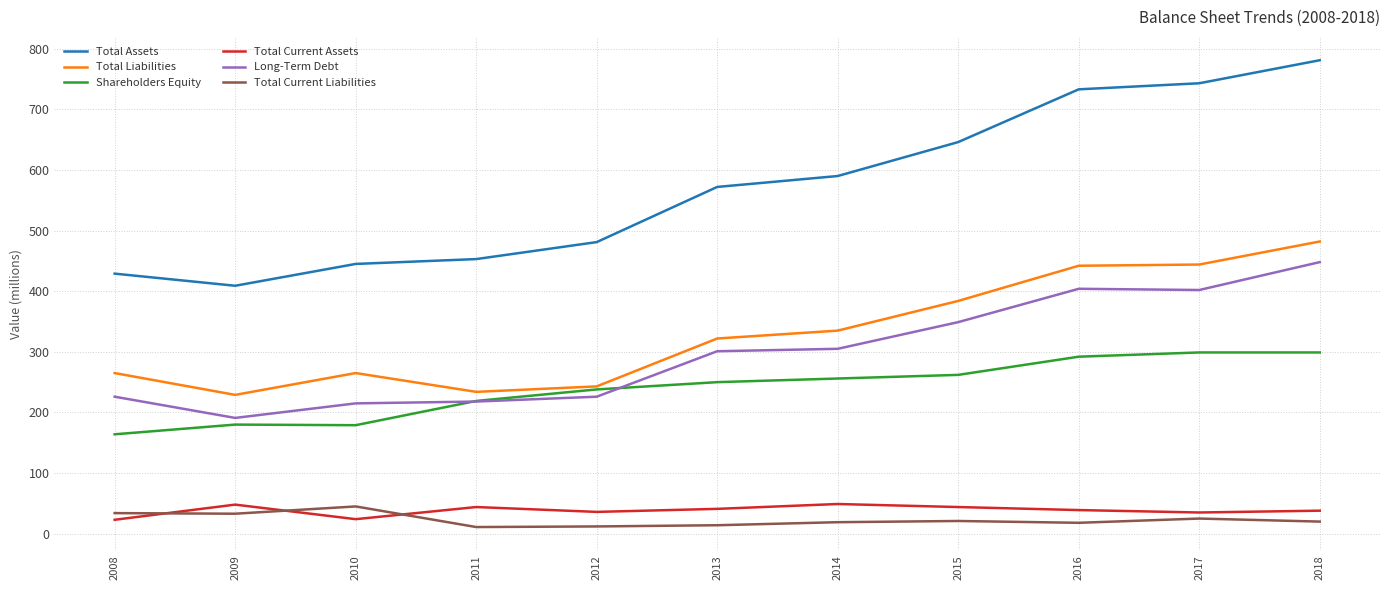

Which category has the highest value across all series?

2018